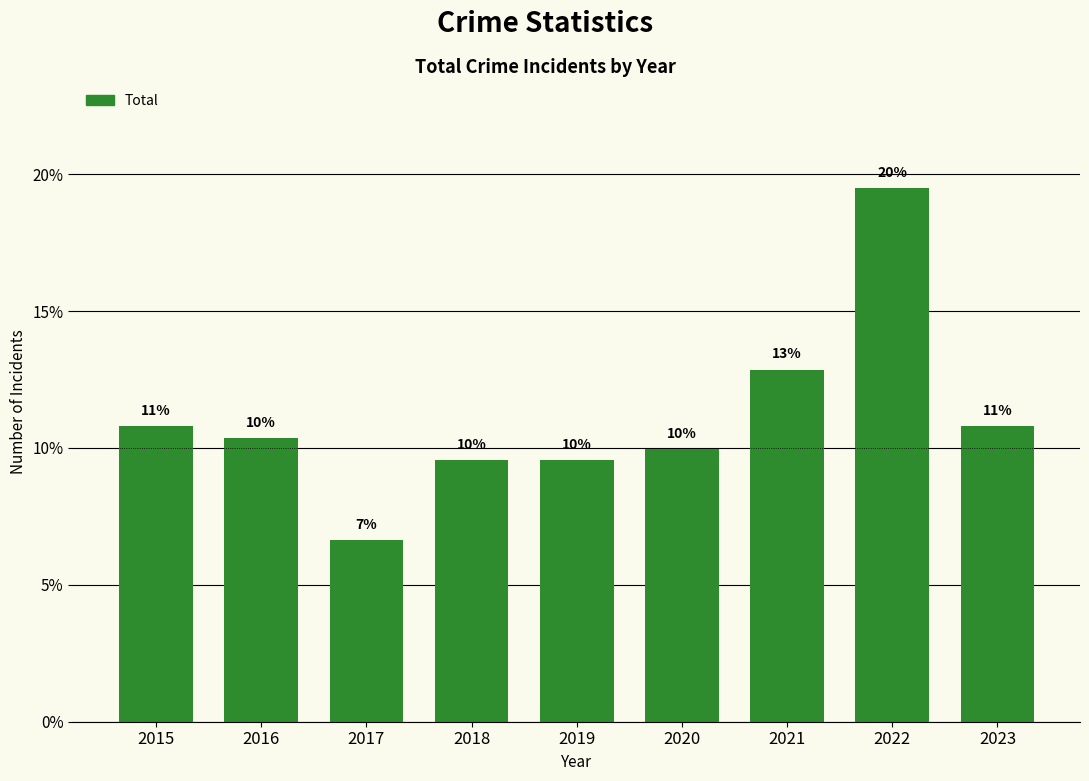

Which category has the highest value across all series?

2022